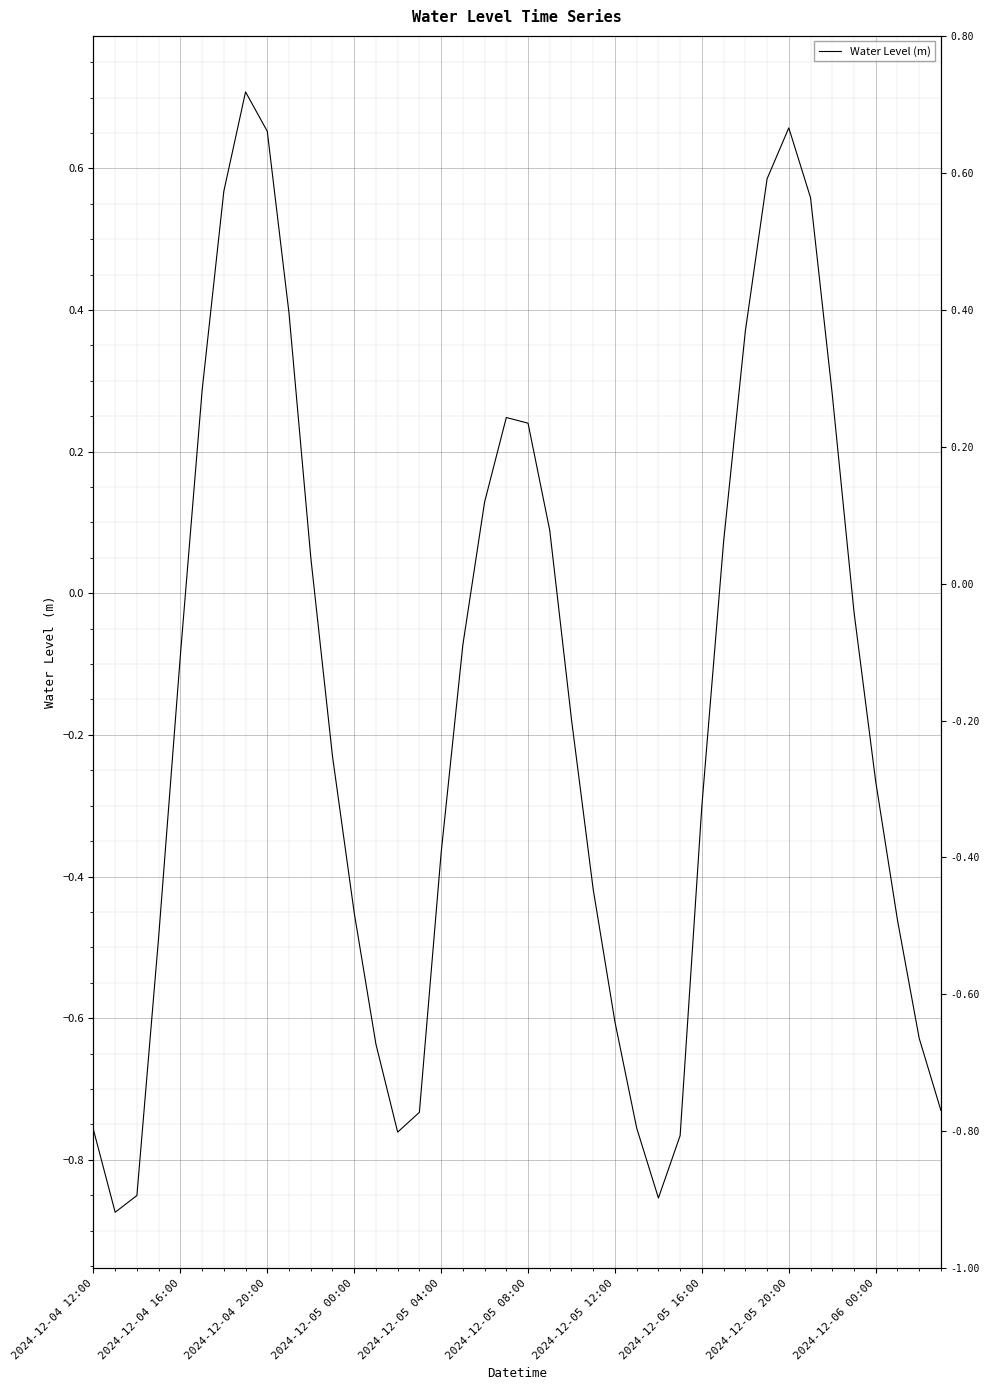

What is the difference between the maximum and minimum values?

1.6